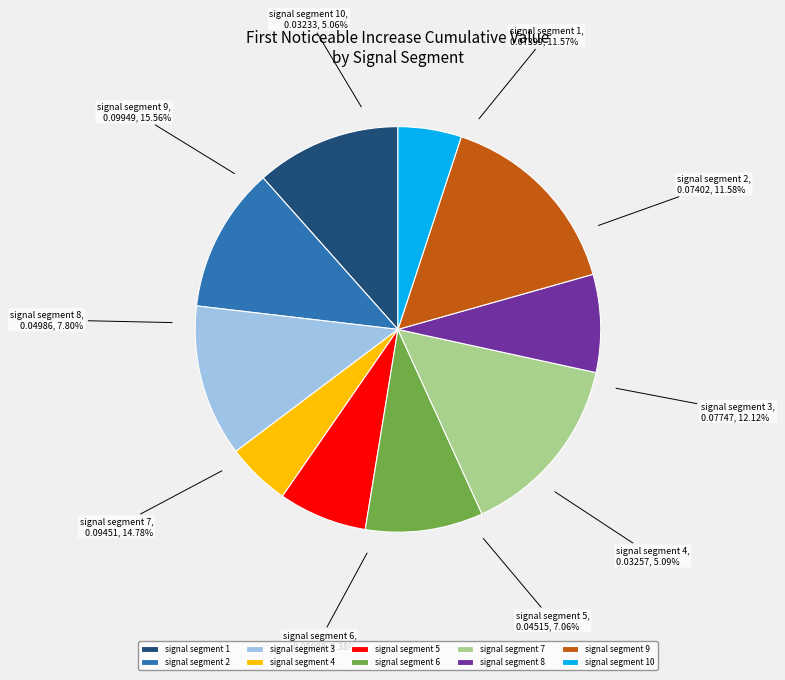

Count the number of slices in the pie.

10